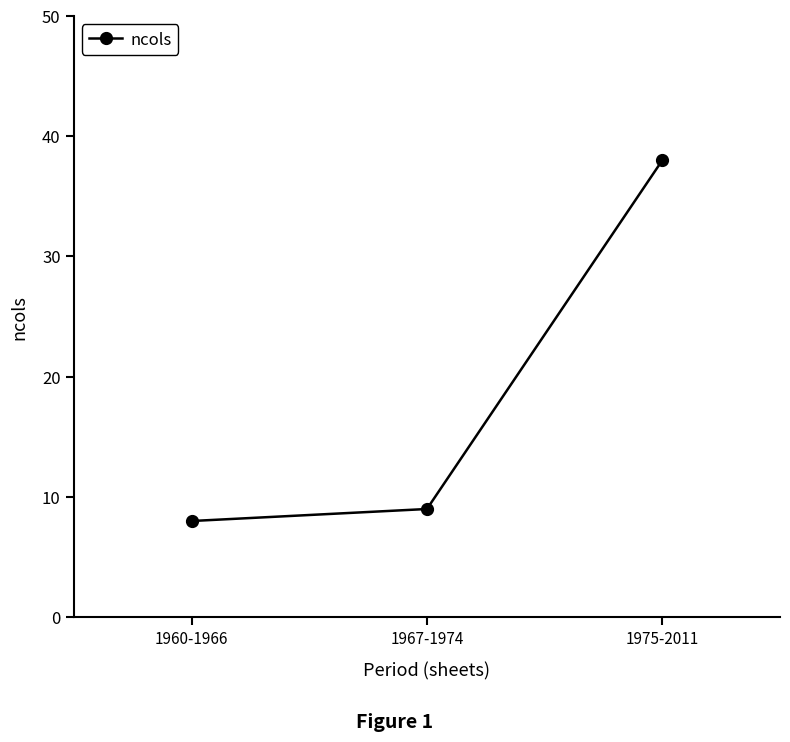

How many data points are less than 9?

1